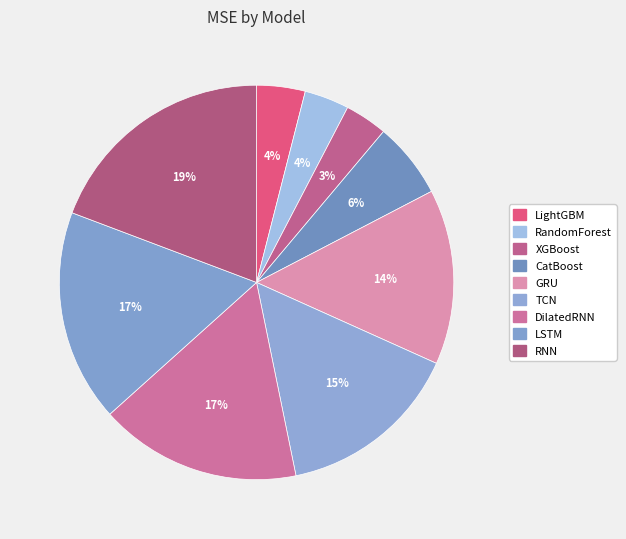

How many slices are in this pie chart?

9